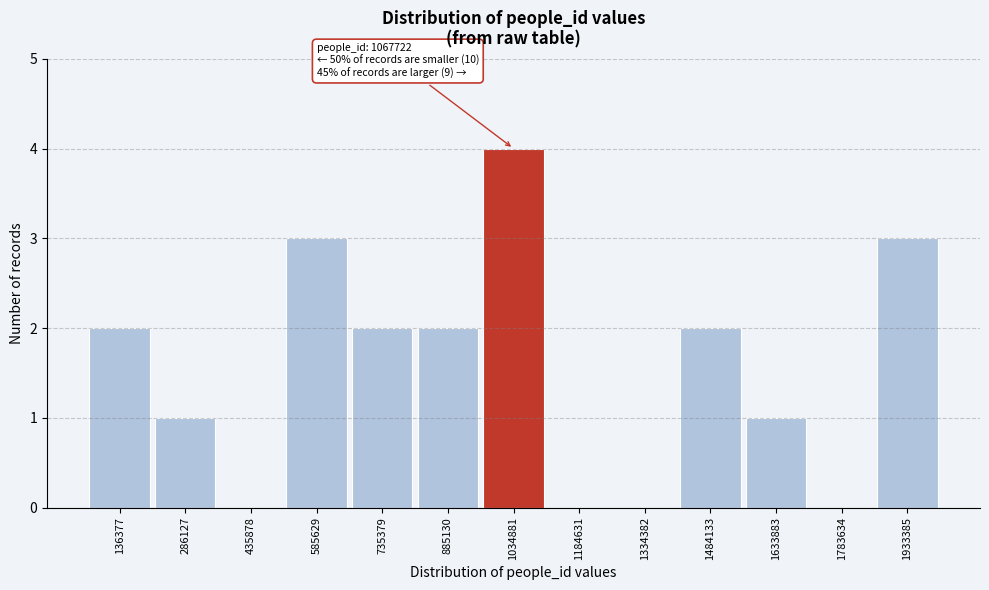

Reading left to right, transcribe all the data shown in this chart.

136377=2	286127=1	435878=0	585629=3	735379=2	885130=2	1034881=4	1184631=0	1334382=0	1484133=2	1633883=1	1783634=0	1933385=3